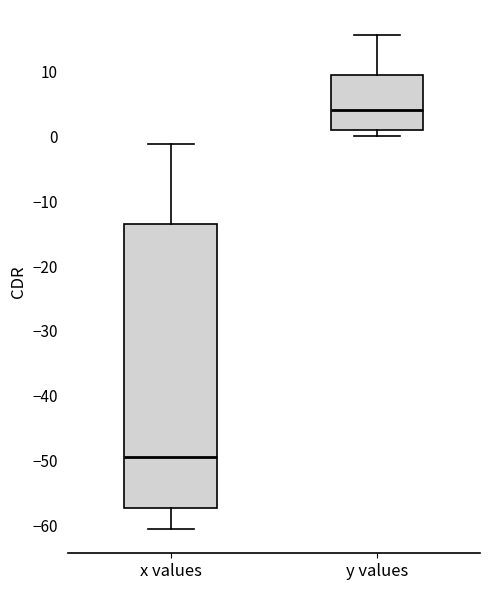

Reading left to right, transcribe this box plot: for each box, give where its median line is, the range the box spans, and where its two whiskers end, as read against the y-axis. The values are not printed on the chart, so give them approximately, as read against the axis.

x values: median -49, box -57 to -14, whiskers -60 to -1
y values: median 4, box 1 to 9, whiskers 0 to 16